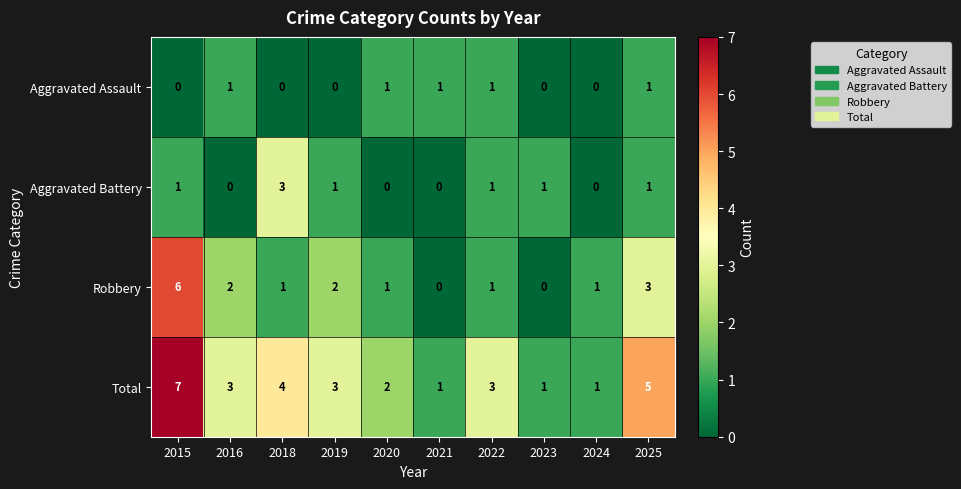

Where does the Total series first go above 3?

2015